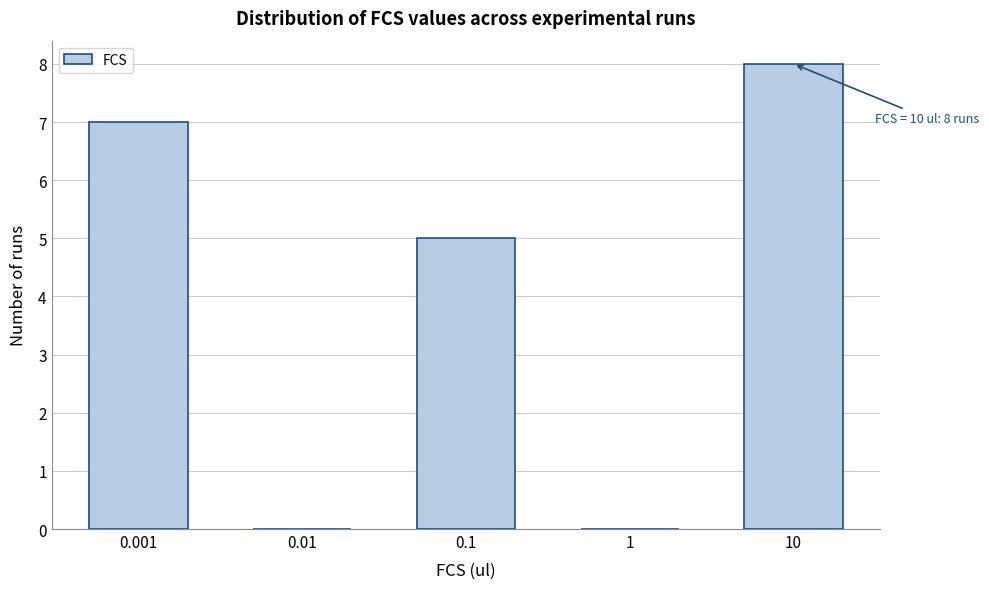

Reading right to left, extract all data points from this chart.

10=8	1=0	0.1=5	0.01=0	0.001=7